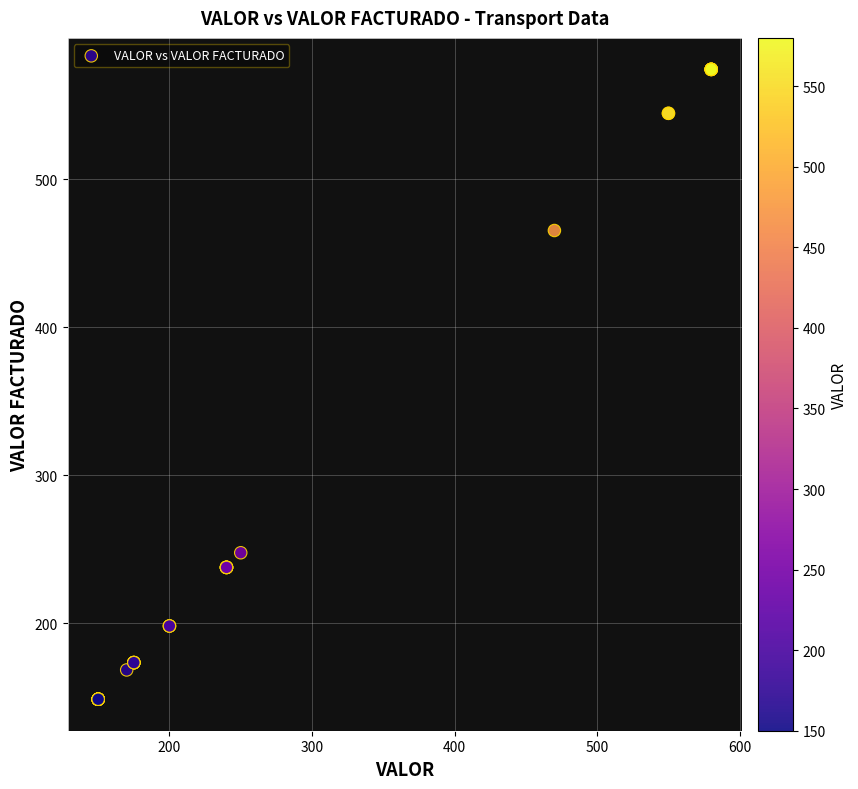

What Y value in the scatter plot is closest to 361?

465.3